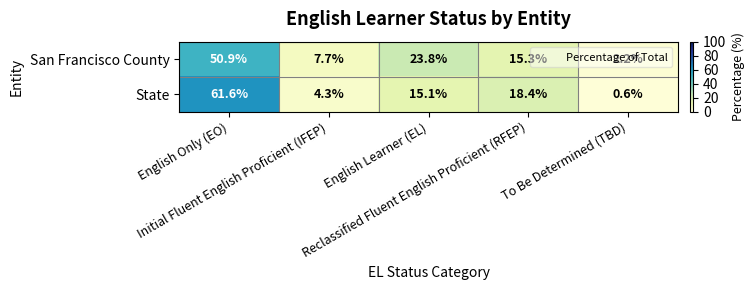

Which series has the largest total across all categories?

State